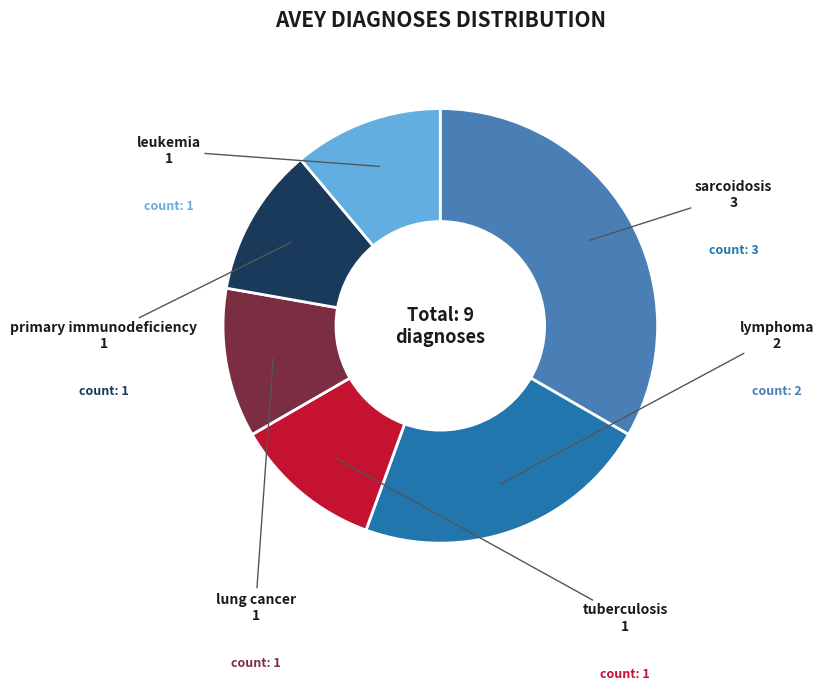

Does lymphoma represent more than half of the total?

No